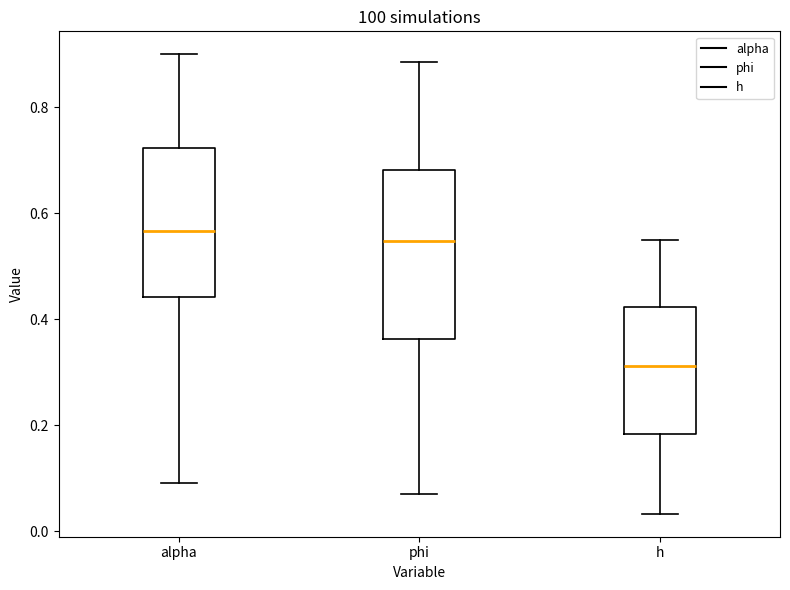

Which box has the lowest median line?

h